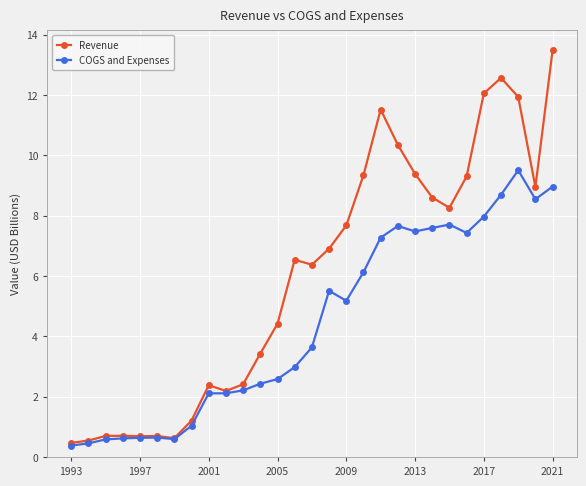

Which series has the largest total across all categories?

Revenue